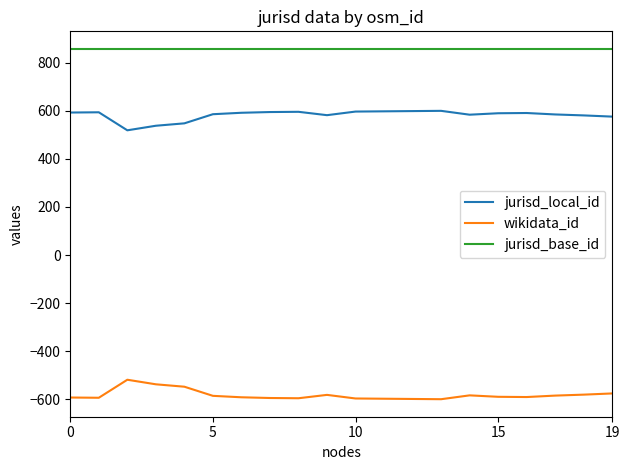

What is the sum of all jurisd_local_id values?

11644